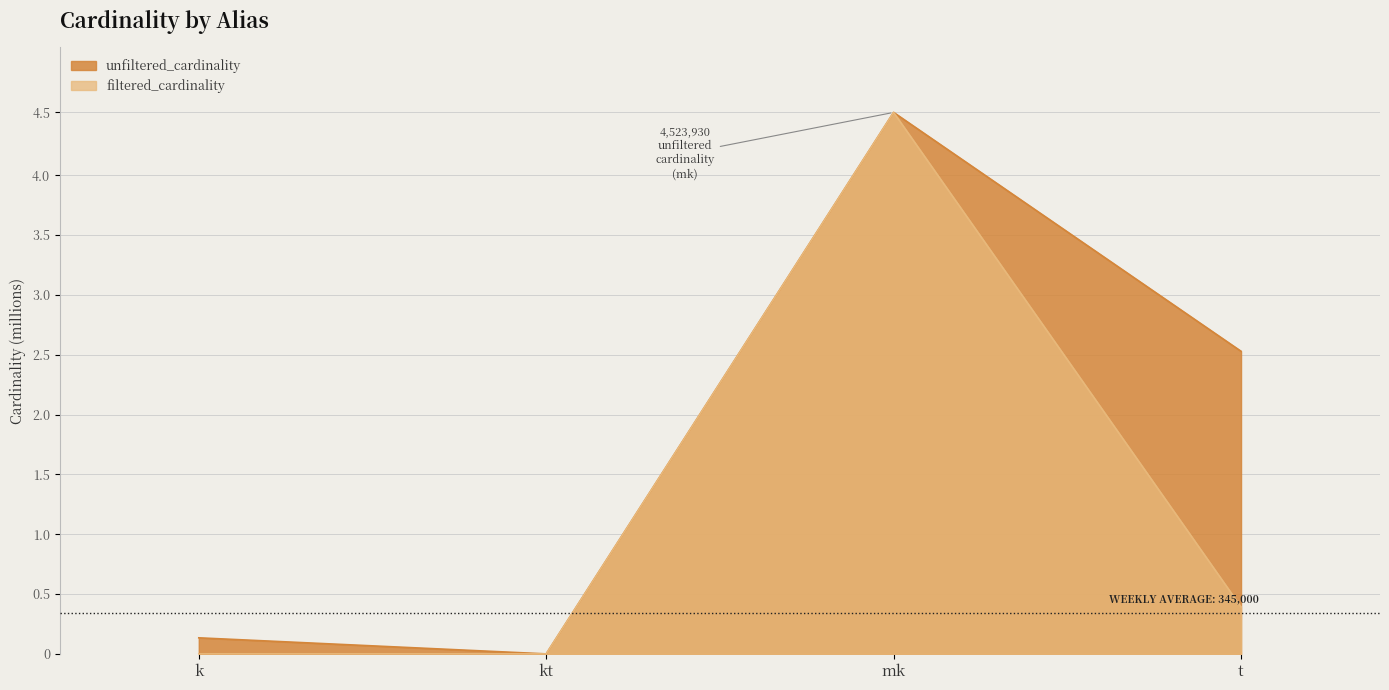

How many interior local valleys does the filtered_cardinality series have?

1